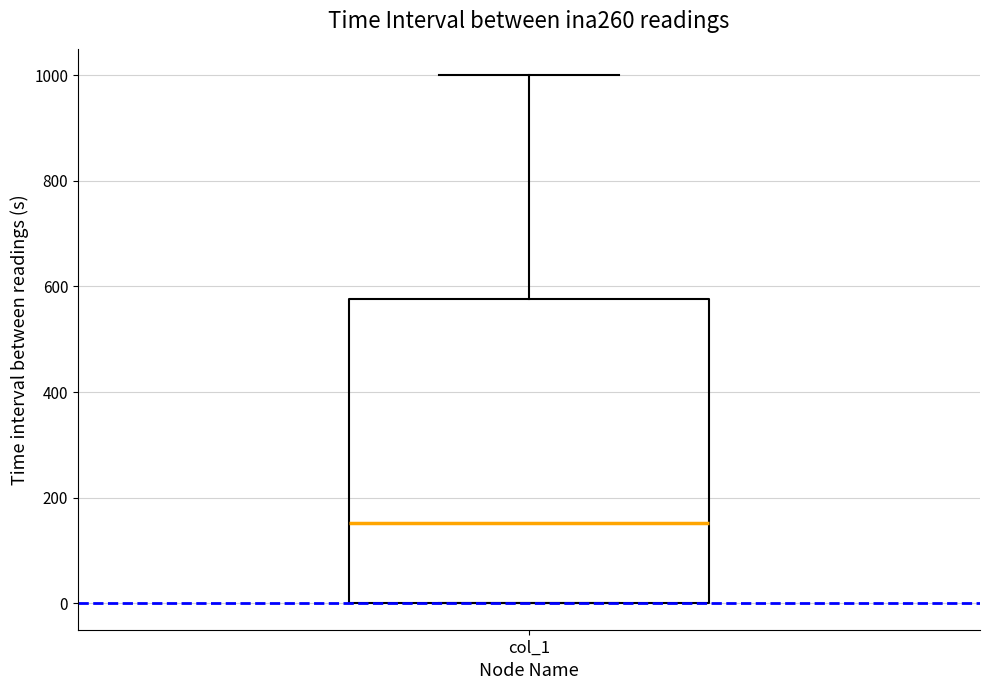

Transcribe this box plot: give where the median line is, the range the box spans, and where the two whiskers end, as read against the y-axis. The values are not printed on the chart, so give them approximately, as read against the axis.

median 160, box 0 to 580, whiskers 0 to 1000